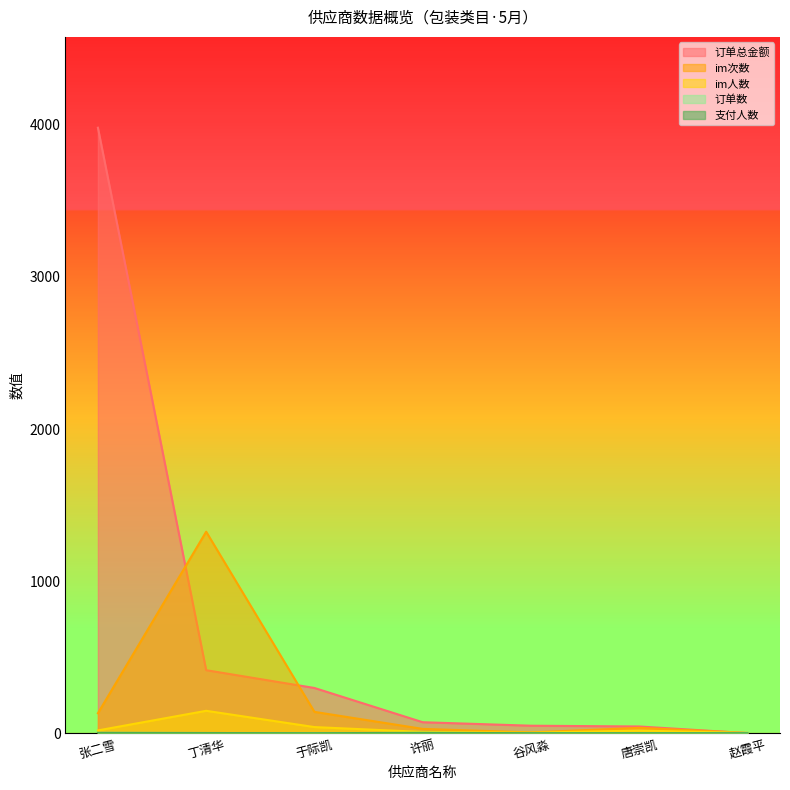

Where does the 订单数 series first go above 2?

张二雪